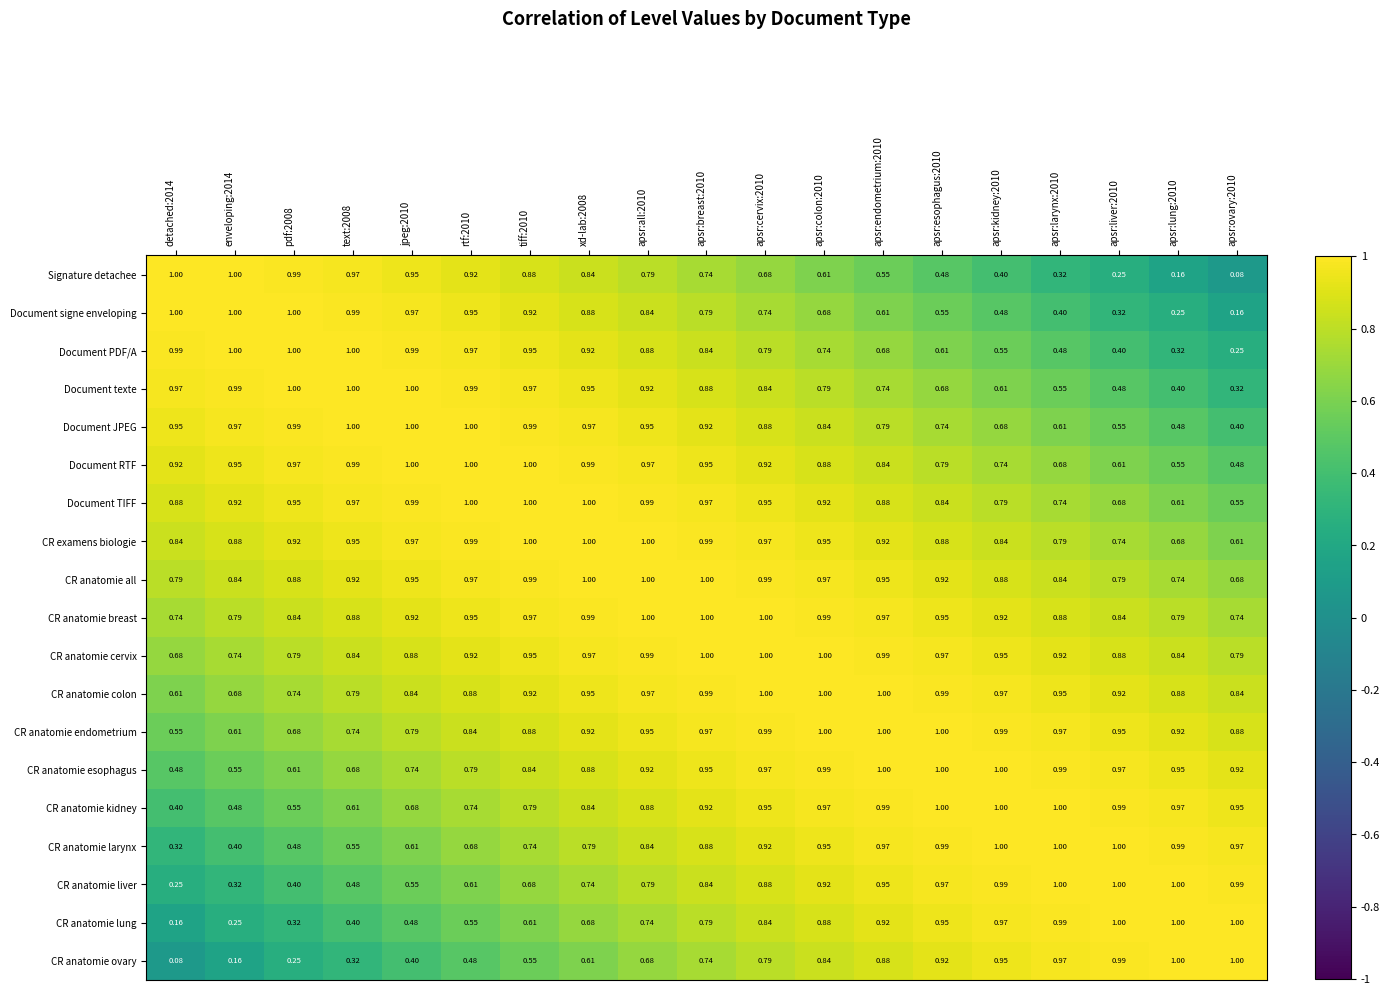

Between tiff:2010 and apsr:cervix:2010, which series saw the biggest shift?

CR anatomie ovary